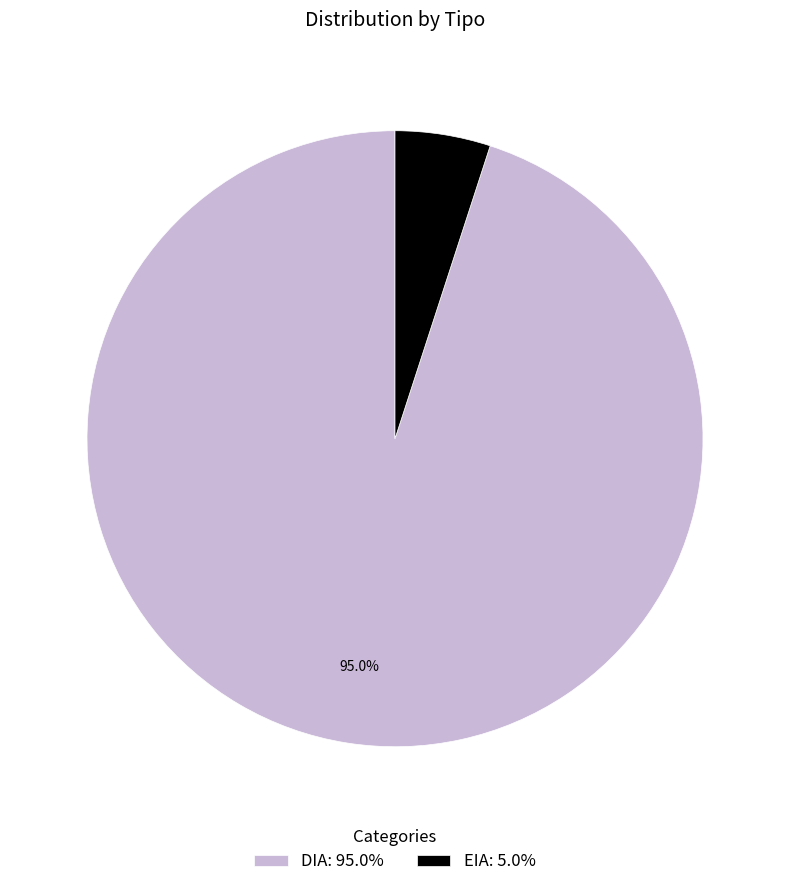

What is the ratio of the value at EIA to the value at DIA?

0.1